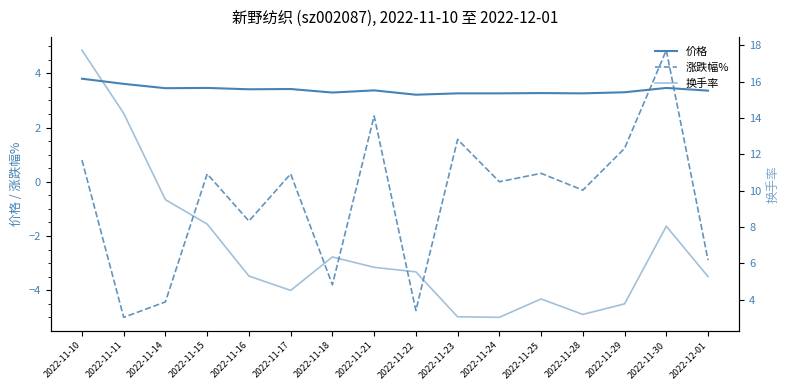

Is it true that 换手率 equals 3.2 at 2022-11-28?

True